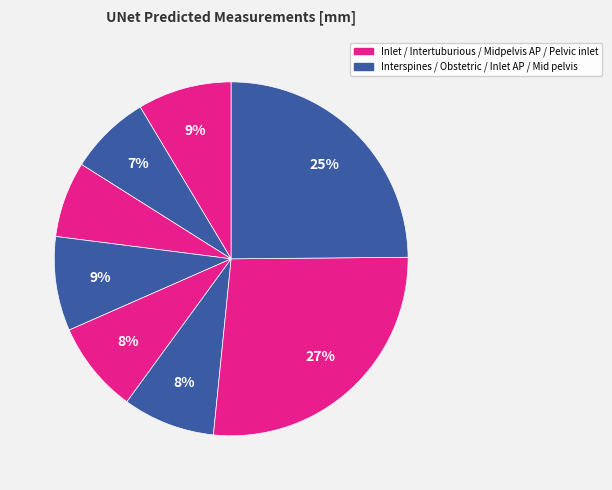

How many slices are in this pie chart?

8